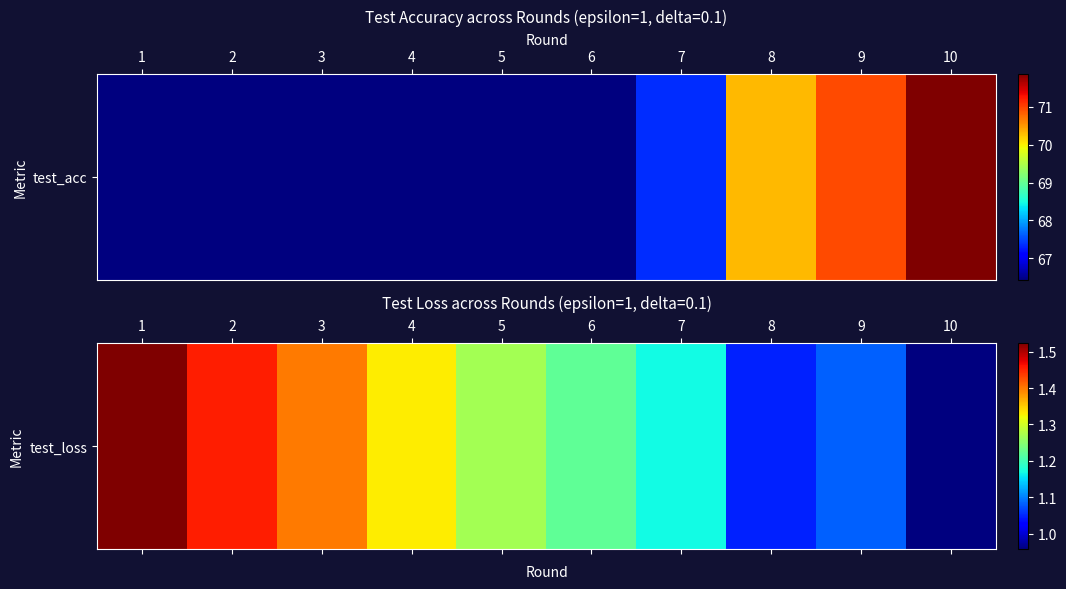

Between 9 and 3, which is larger?

3